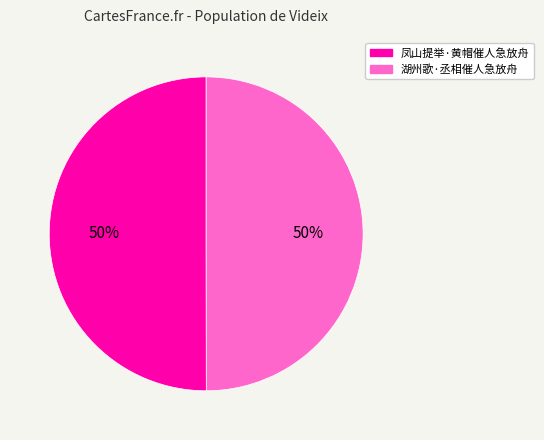

How many slices are in this pie chart?

2